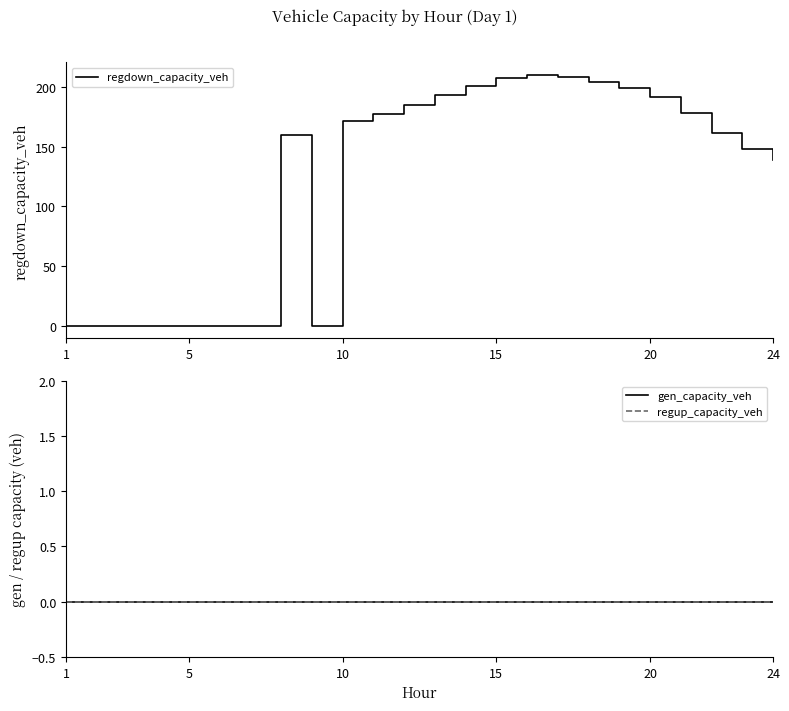

At how many categories does at least one series exceed 147?

15